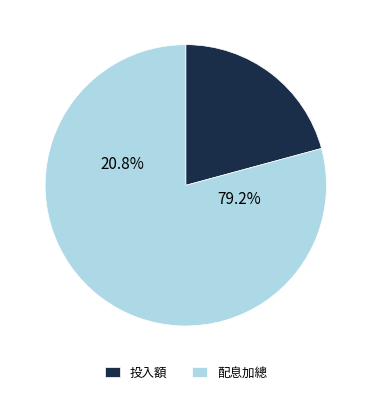

Which category has the smallest portion of the pie?

投入額